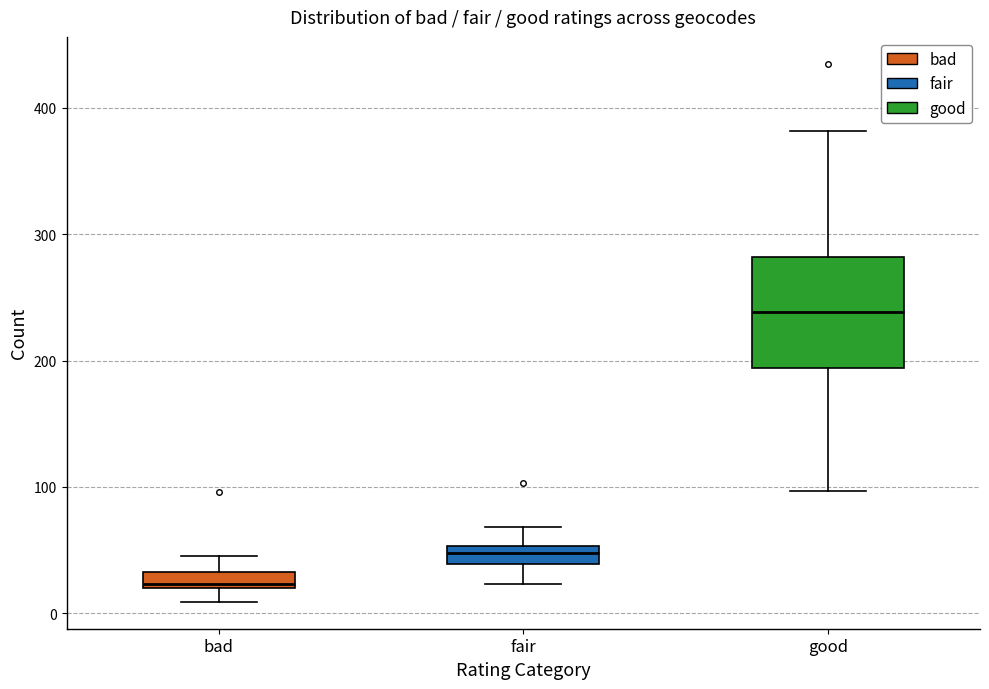

Comparing the boxes themselves (not the whiskers), which one is the tallest?

good